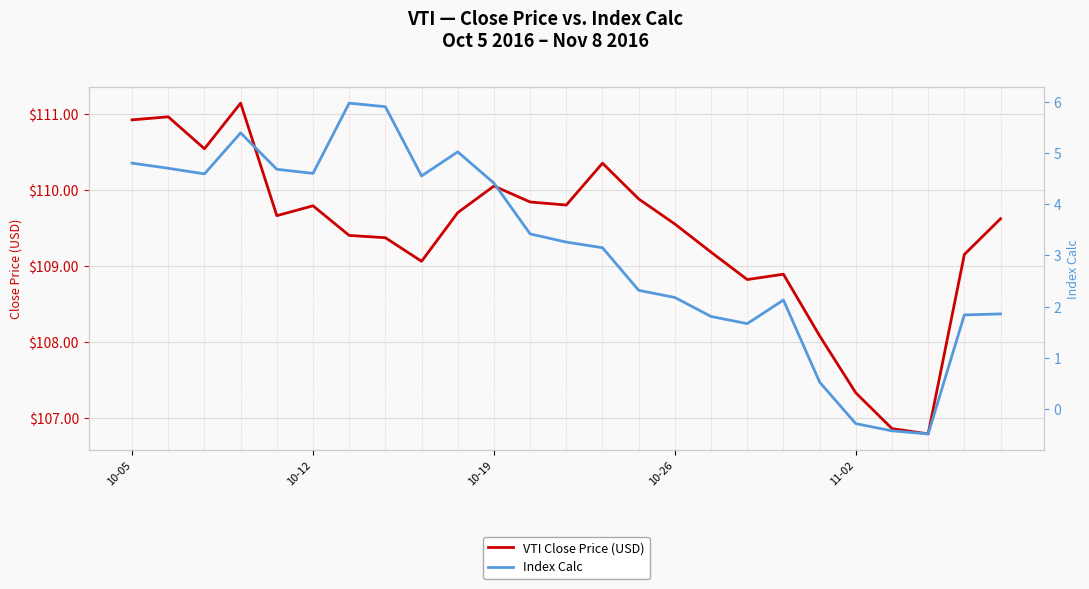

At which label does VTI Close Price (USD) first exceed 109?

10-05